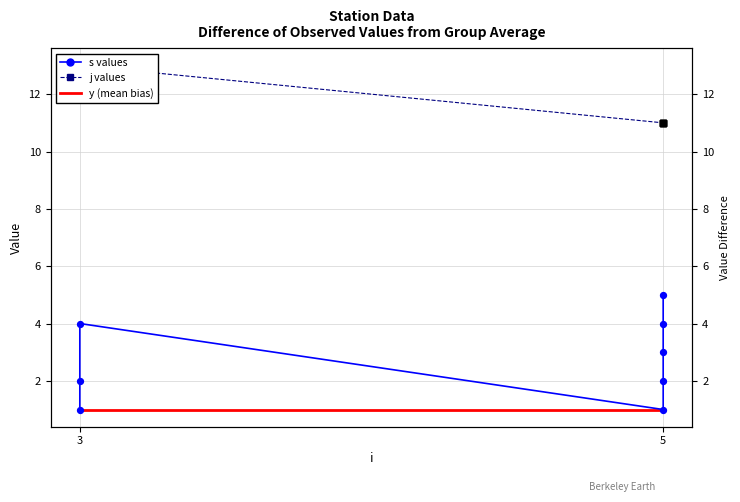

What are all the series names shown in the legend?

s values, j values, y (mean bias)